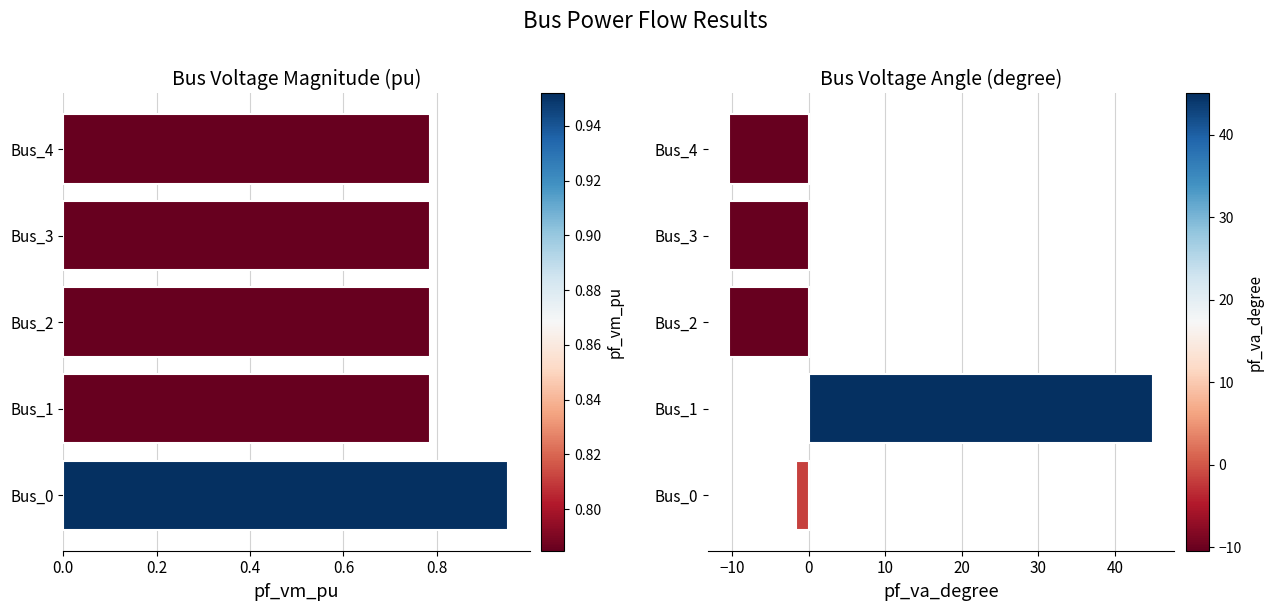

Reading left to right, extract all data points from this chart.

pf_vm_pu: 1.0	0.8	0.8	0.8	0.8
pf_va_degree: -1.6	45.0	-10.4	-10.4	-10.4